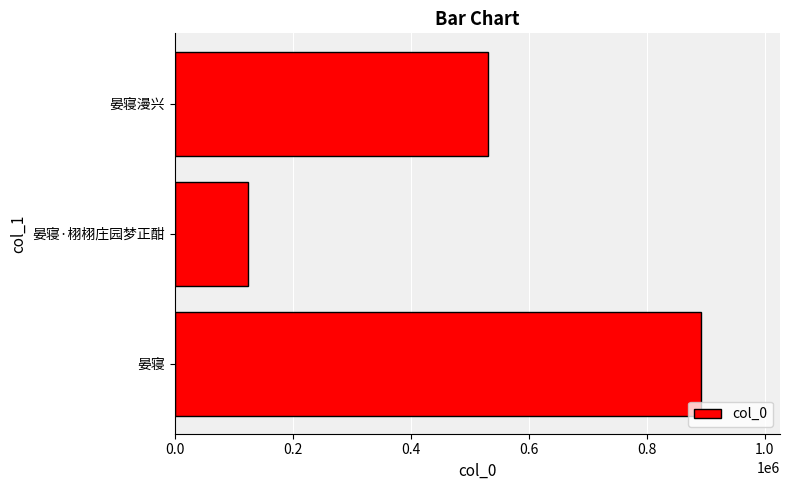

What is the average value?

515954